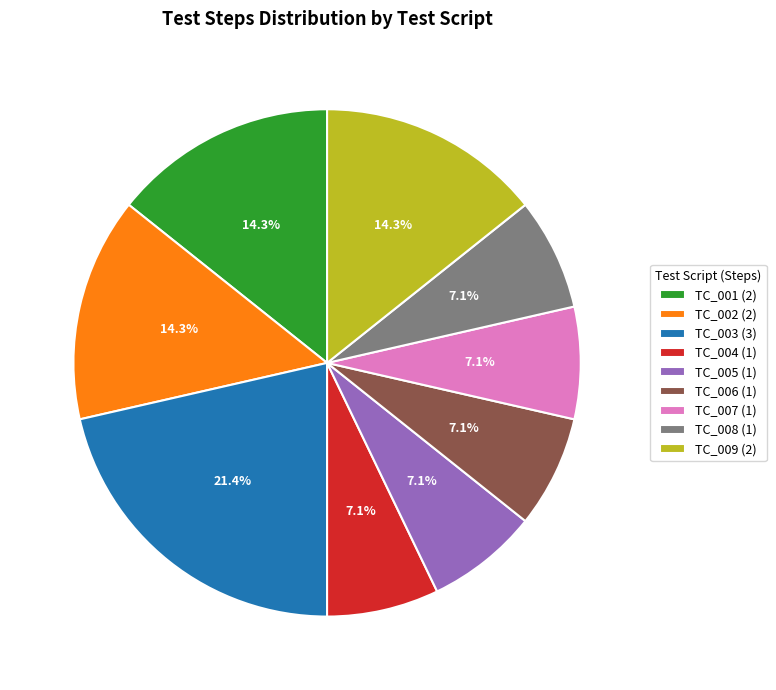

To the nearest percent, what portion does TC_001 represent?

14%